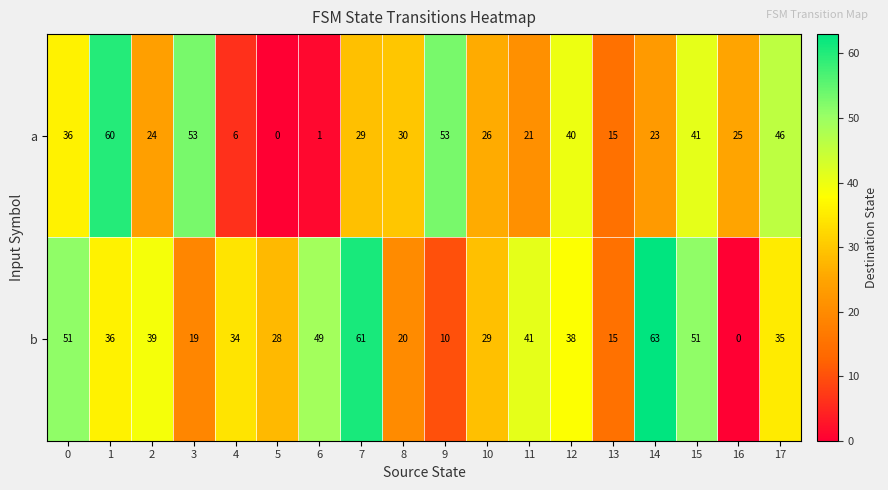

Which series changed the most between 5 and 6?

b